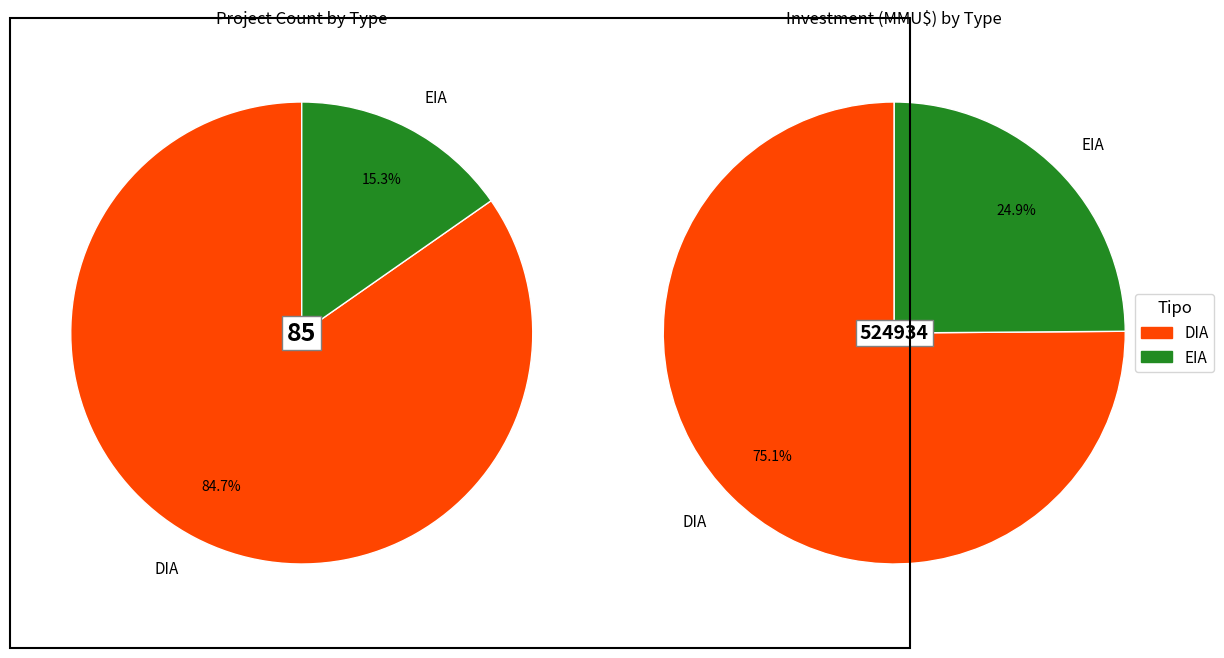

To the nearest percent, what percentage of the pie is EIA?

15%